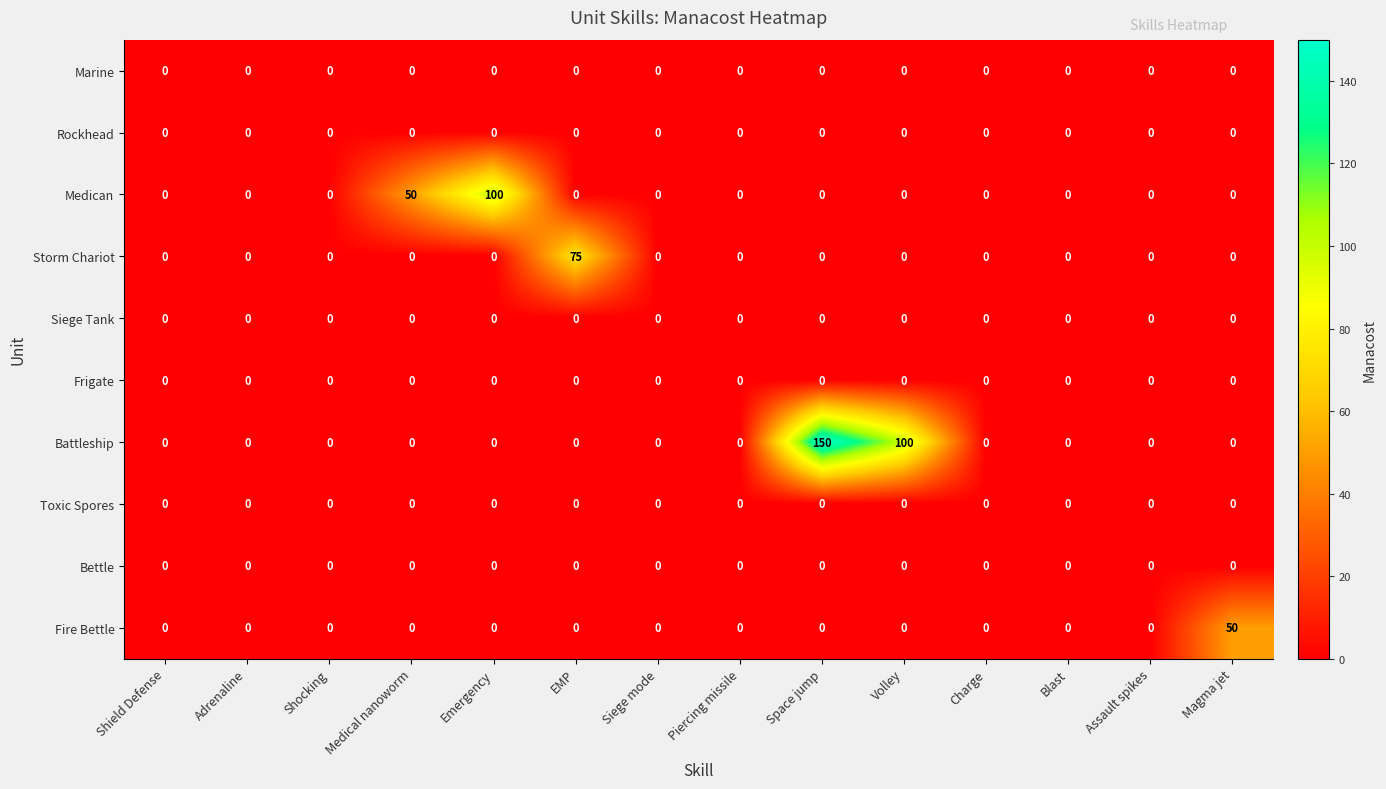

How many data points does each series have?

14